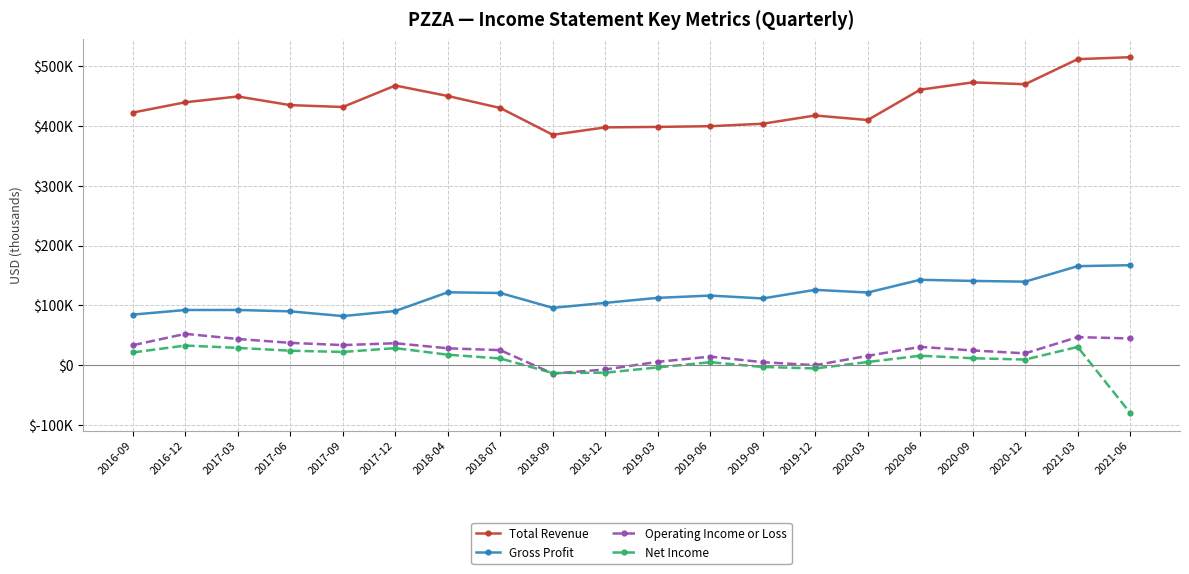

The Gross Profit series shows 80093 at 2020-12. True or false?

False